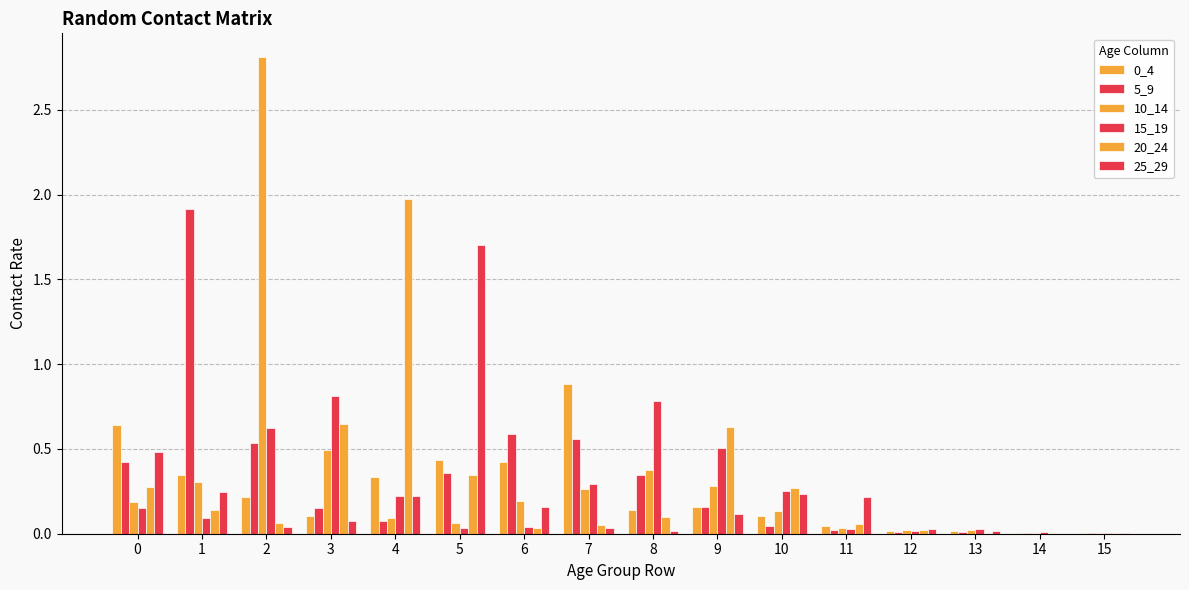

List the series in order of their peak value, lowest first.

15_19, 0_4, 25_29, 5_9, 20_24, 10_14